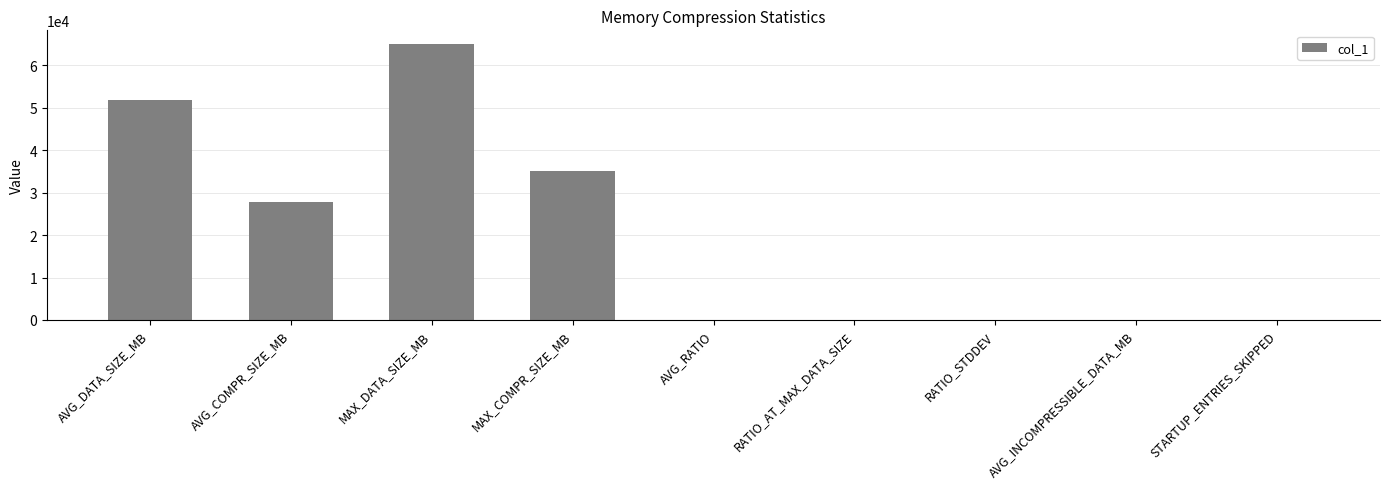

What is the sum of the values at MAX_DATA_SIZE_MB and MAX_COMPR_SIZE_MB?

99930.3